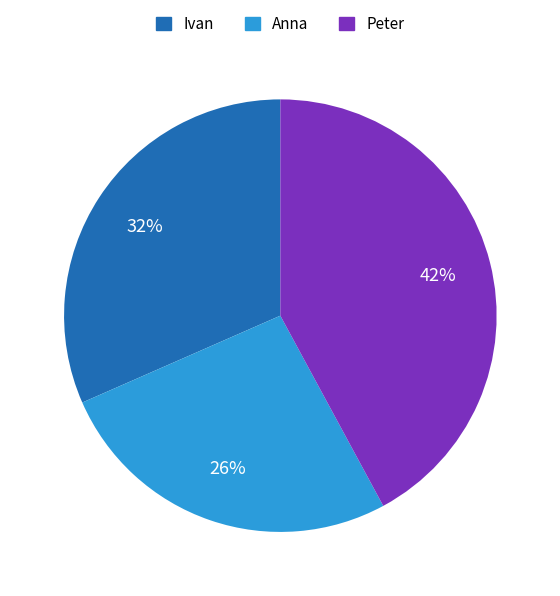

The Ivan slice represents 32% of the pie. True or false?

True